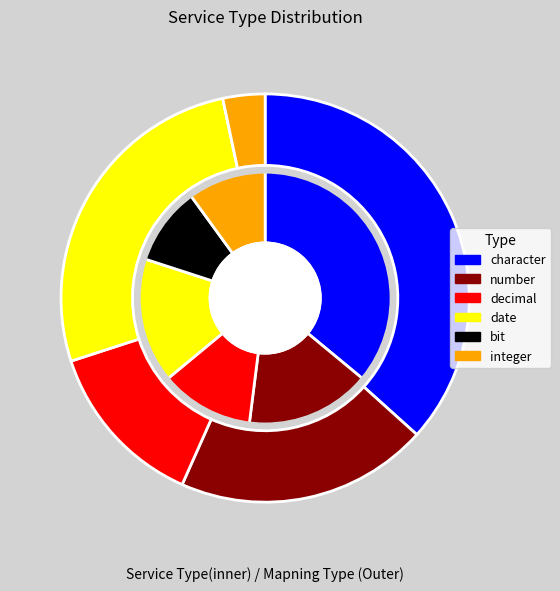

Does integer account for over 50% of the chart?

No